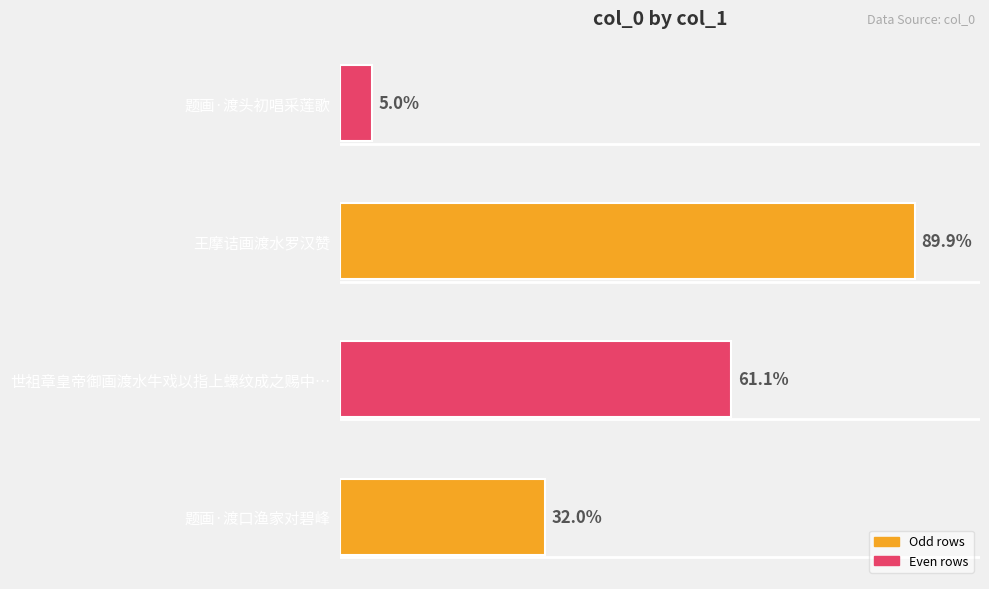

Where is the data nearest to the value 569340?

世祖章皇帝御画渡水牛戏以指上螺纹成之赐中…